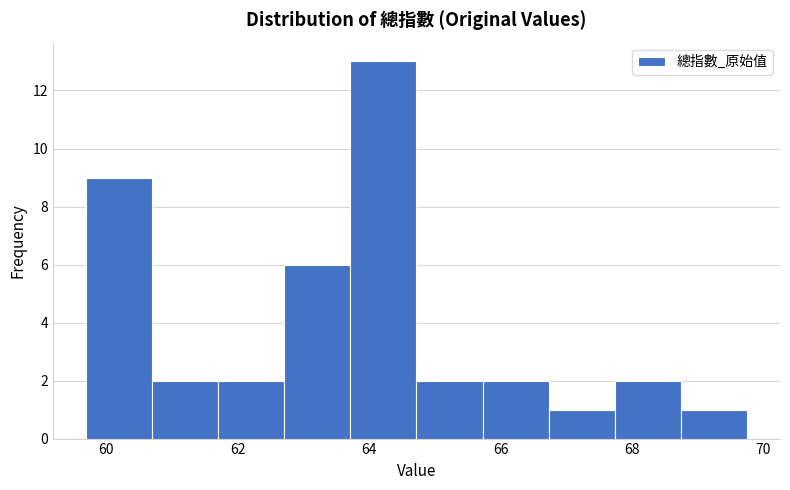

How tall is the bar that spans 60.6 to 61.8 on the x-axis? Neither the bar edges nor the heights are printed on the chart, so give them approximately, as read against the axes.

2